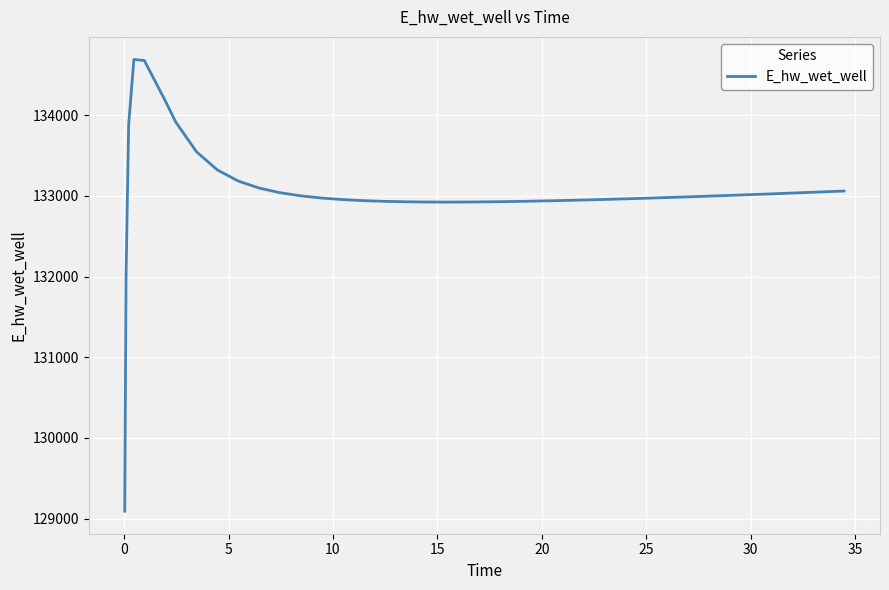

What is the minimum value shown in the chart?

129093.5